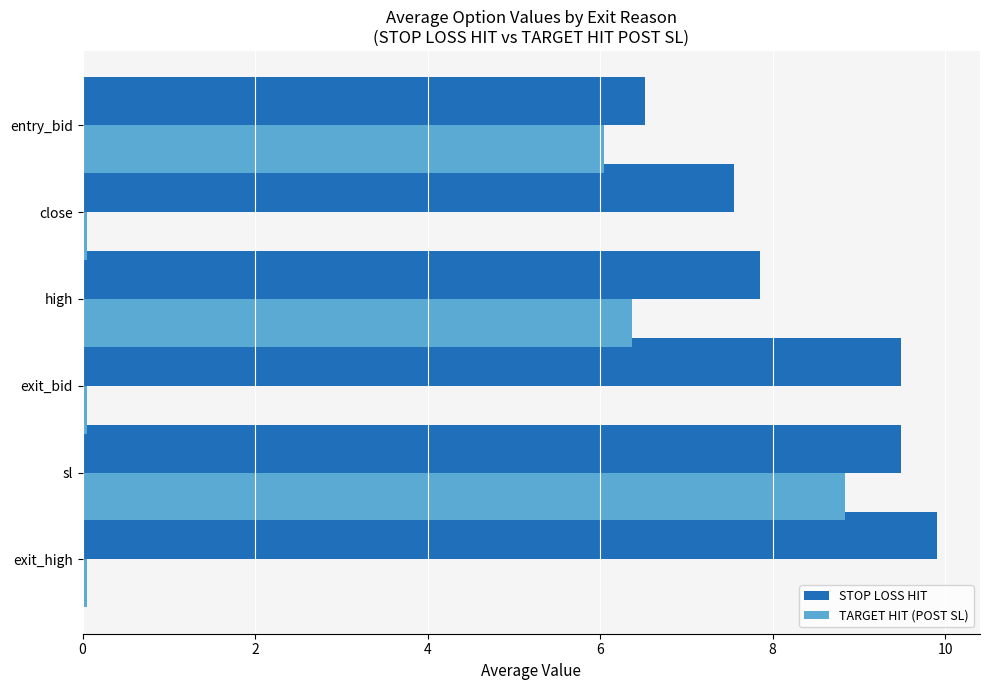

Rank the series by their maximum value, from lowest to highest.

TARGET HIT (POST SL), STOP LOSS HIT